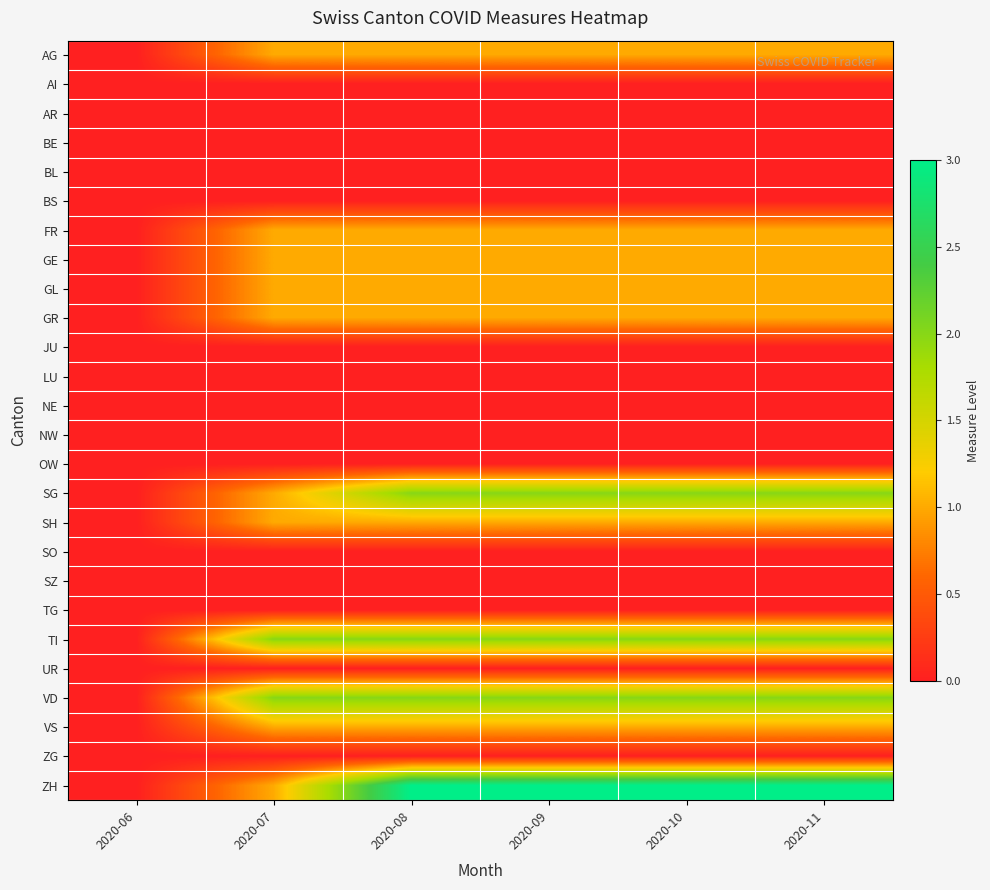

What is the difference between the highest and lowest values at 2020-11?

3